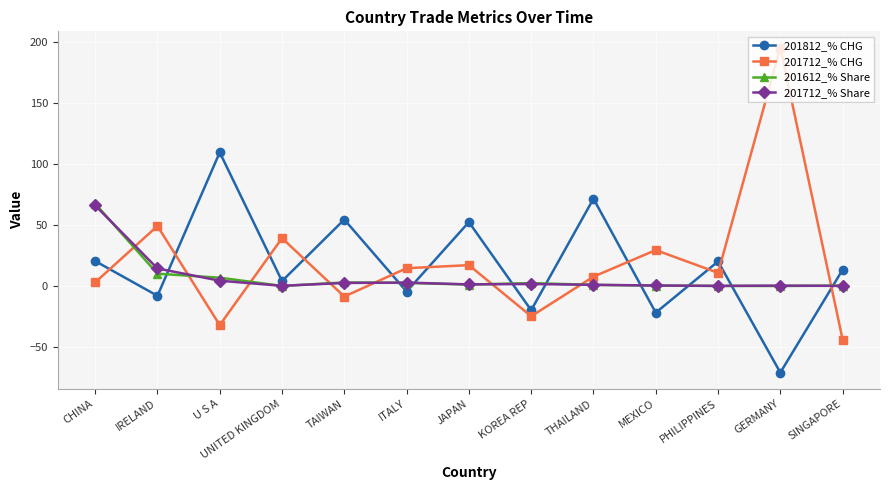

What is the difference between the 201712_% CHG values at ITALY and THAILAND?

6.9